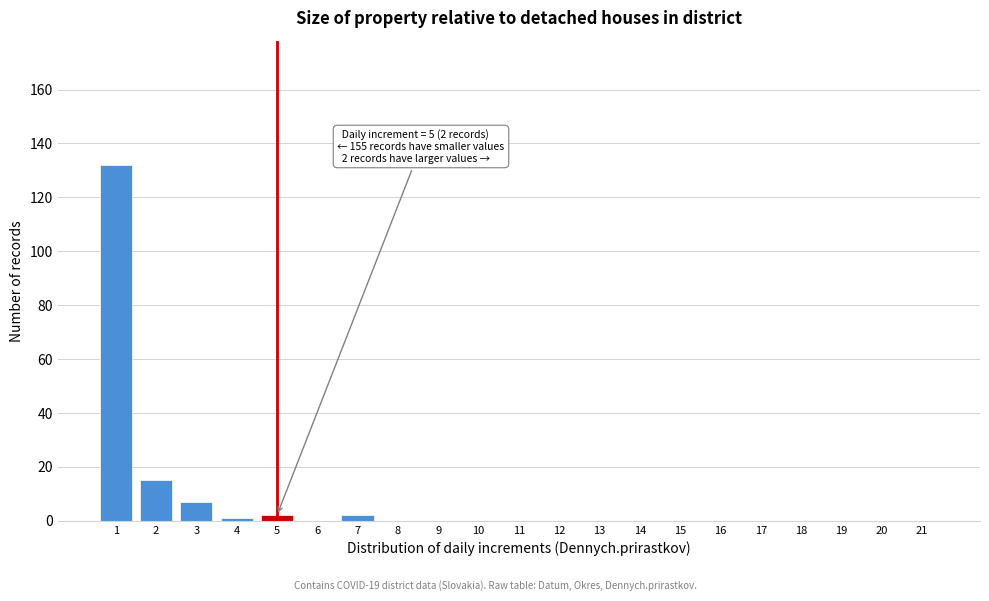

Reading right to left, transcribe all the data shown in this chart.

21=0	20=0	19=0	18=0	17=0	16=0	15=0	14=0	13=0	12=0	11=0	10=0	9=0	8=0	7=2	6=0	5=2	4=1	3=7	2=15	1=132